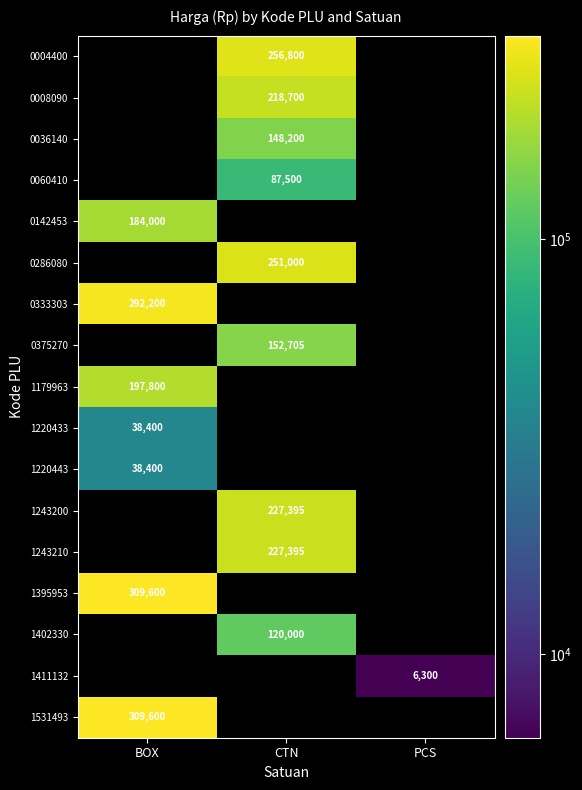

True or false: 1243200 has a value of 382250 at CTN.

False